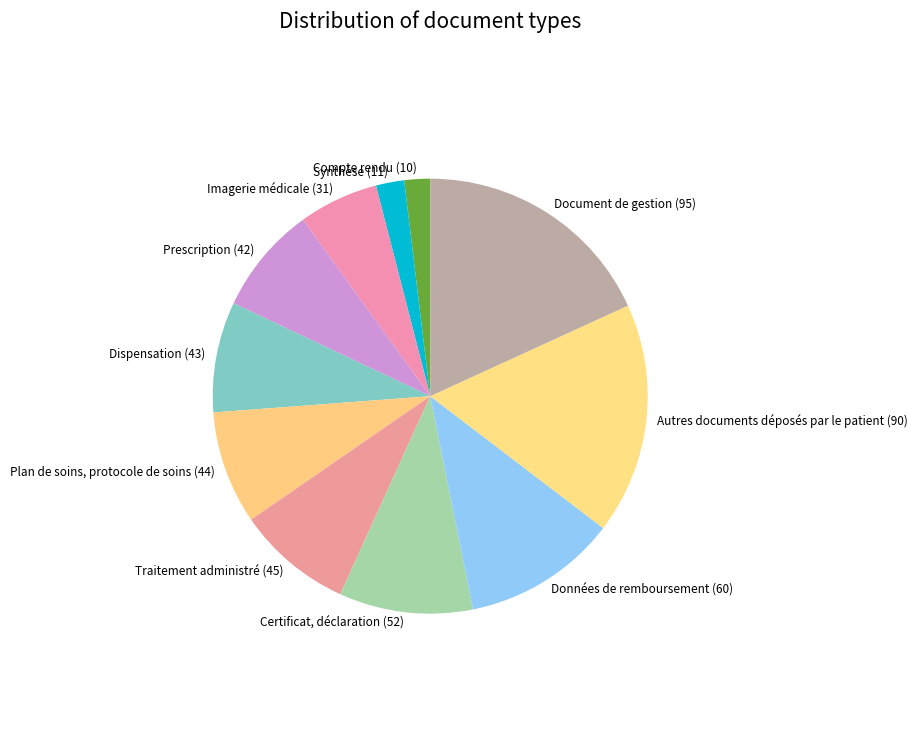

Which category has the biggest portion of the pie?

Document de gestion